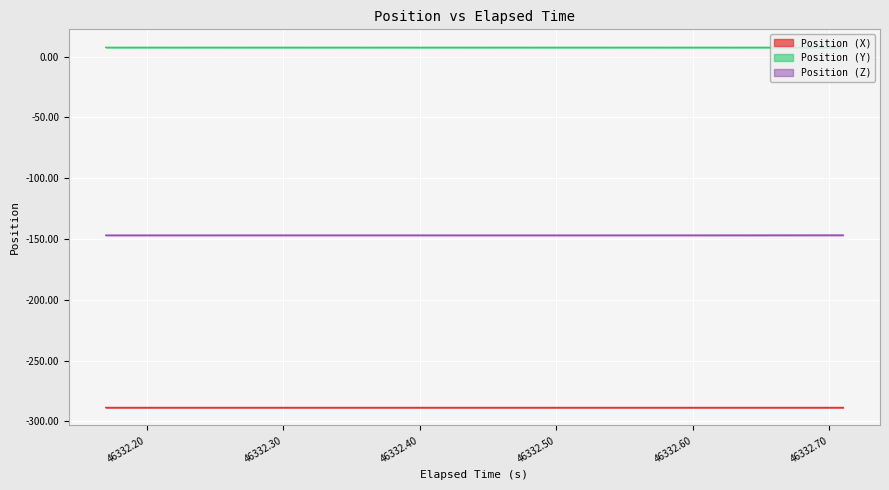

Is it true that Position (Y) equals 7.7 at 46332.54?

True